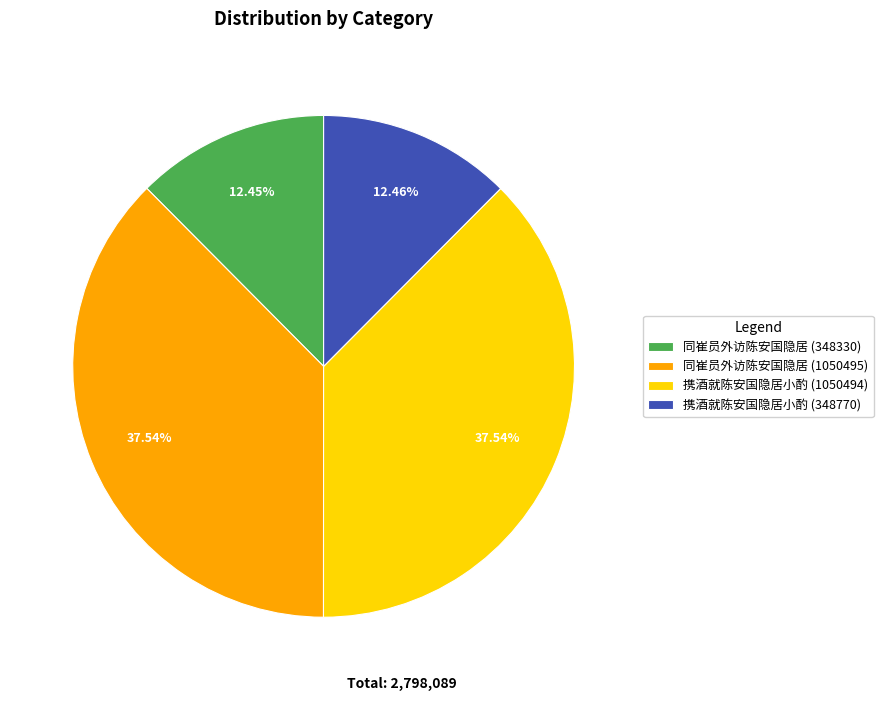

Approximately how many times larger is the value at 携酒就陈安国隐居小酌 (348770) compared to 同崔员外访陈安国隐居 (348330)?

1.0